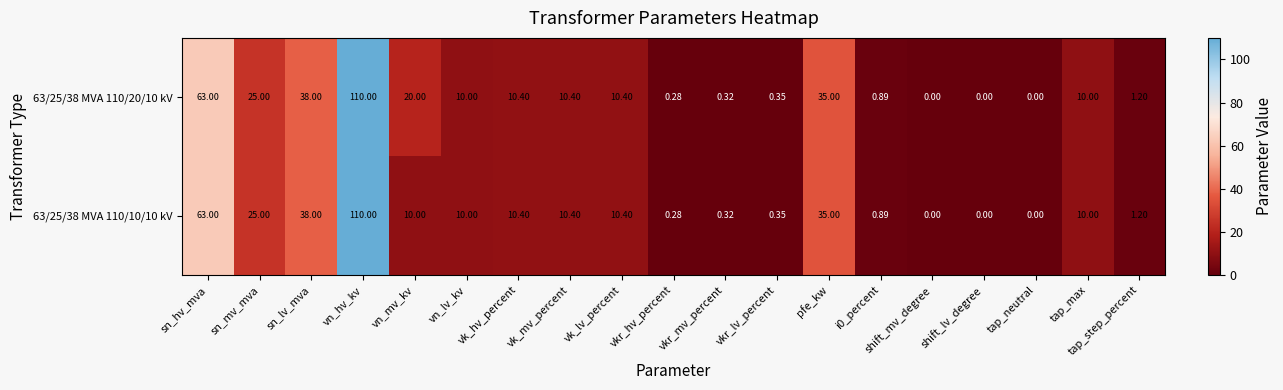

Is the value of 63/25/38 MVA 110/20/10 kV at vkr_mv_percent greater than the value of 63/25/38 MVA 110/10/10 kV at tap_max?

No